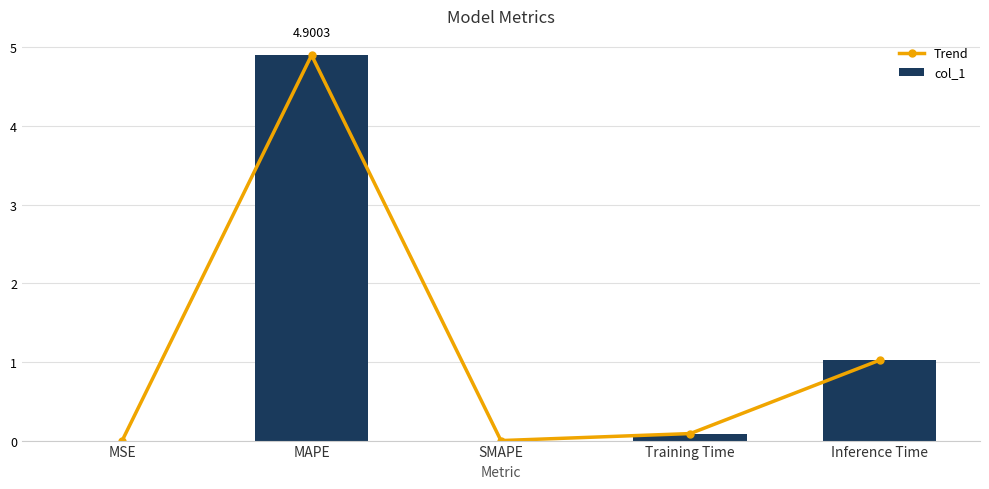

Which series has the largest total across all categories?

Trend